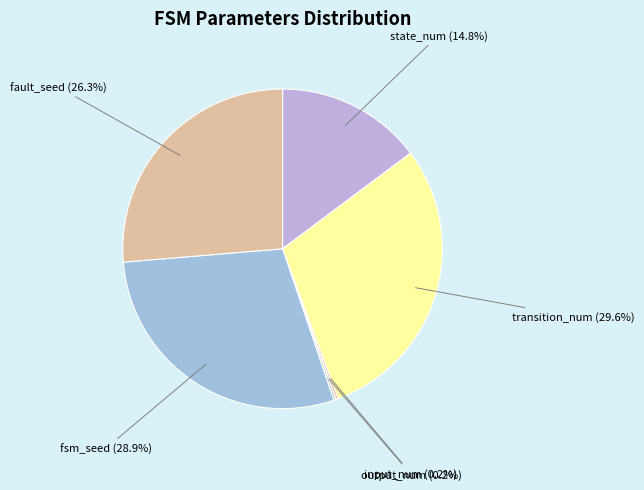

Is there a majority slice in this chart?

No